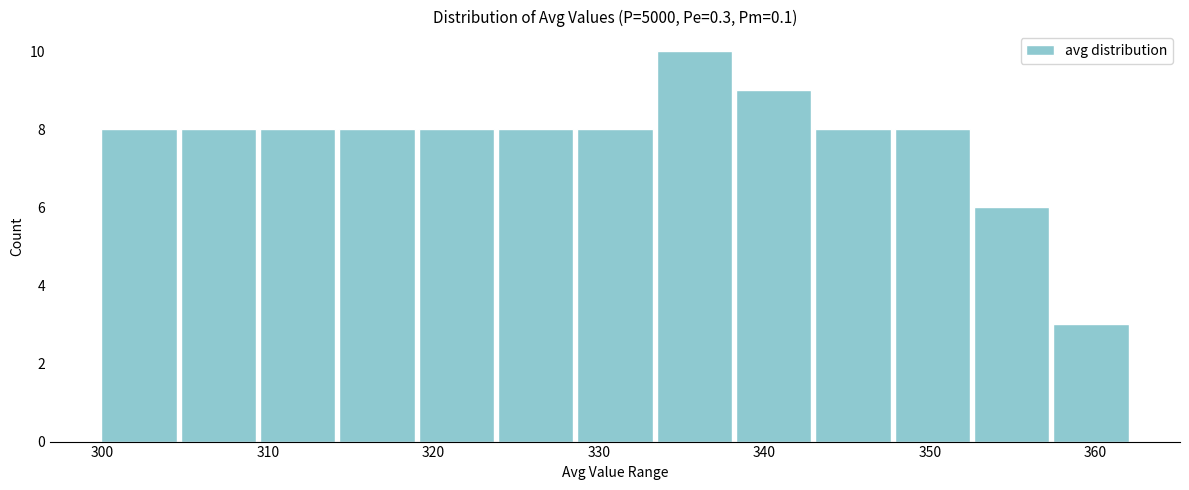

What is the height of the bar covering 357 to 362 on the x-axis? Neither the bar edges nor the heights are printed on the chart, so give them approximately, as read against the axes.

3